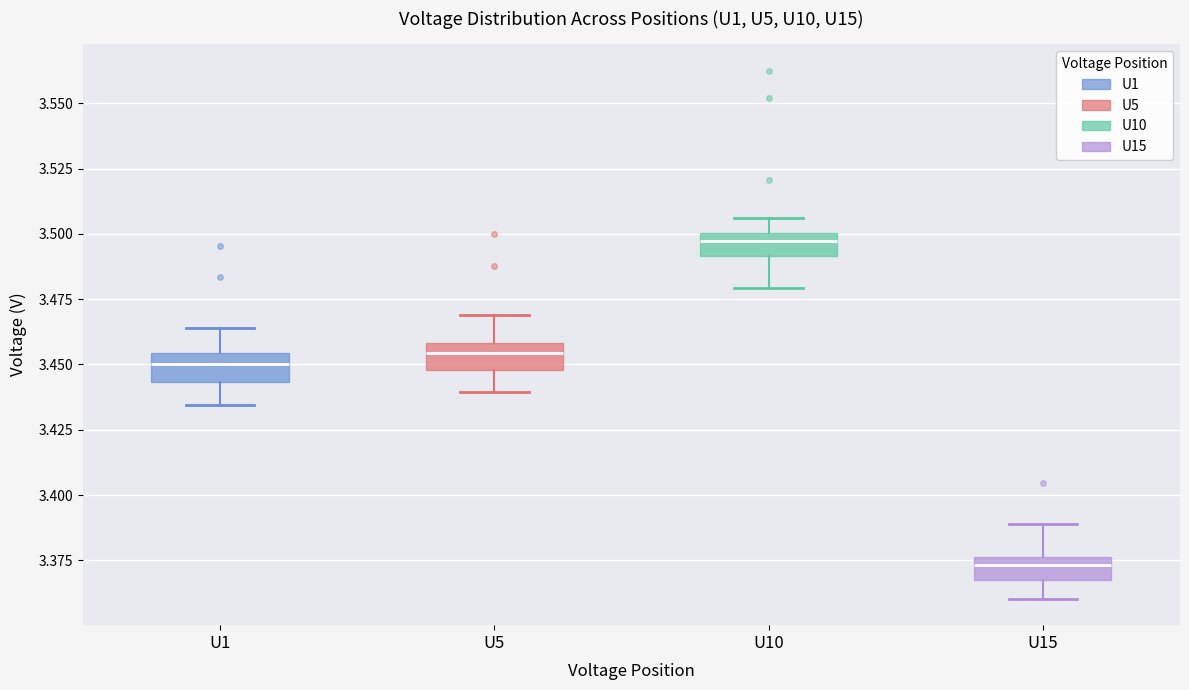

Reading left to right, transcribe this box plot: for each box, give where its median line is, the range the box spans, and where its two whiskers end, as read against the y-axis. The values are not printed on the chart, so give them approximately, as read against the axis.

U1: median 3.450, box 3.445 to 3.455, whiskers 3.435 to 3.465
U5: median 3.455, box 3.450 to 3.460, whiskers 3.440 to 3.470
U10: median 3.495, box 3.490 to 3.500, whiskers 3.480 to 3.505
U15: median 3.375 (inside the box), box 3.365 to 3.375, whiskers 3.360 to 3.390